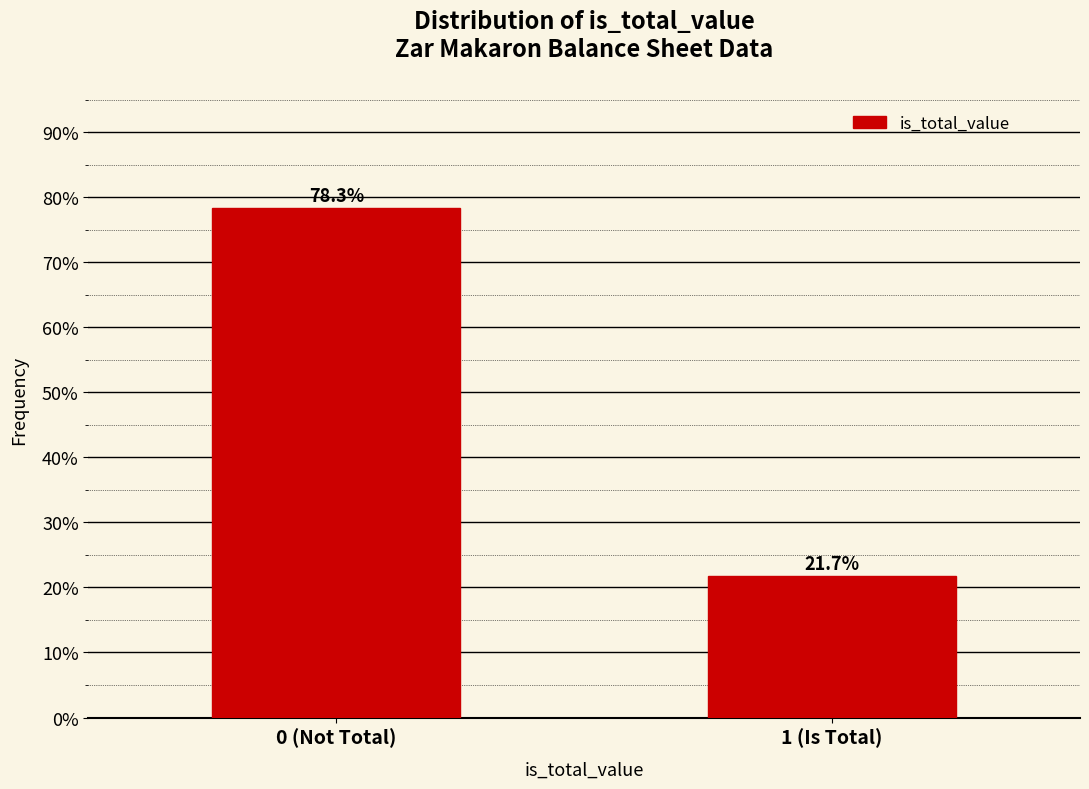

Reading left to right, extract all data points from this chart.

0 (Not Total)=78.3	1 (Is Total)=21.7